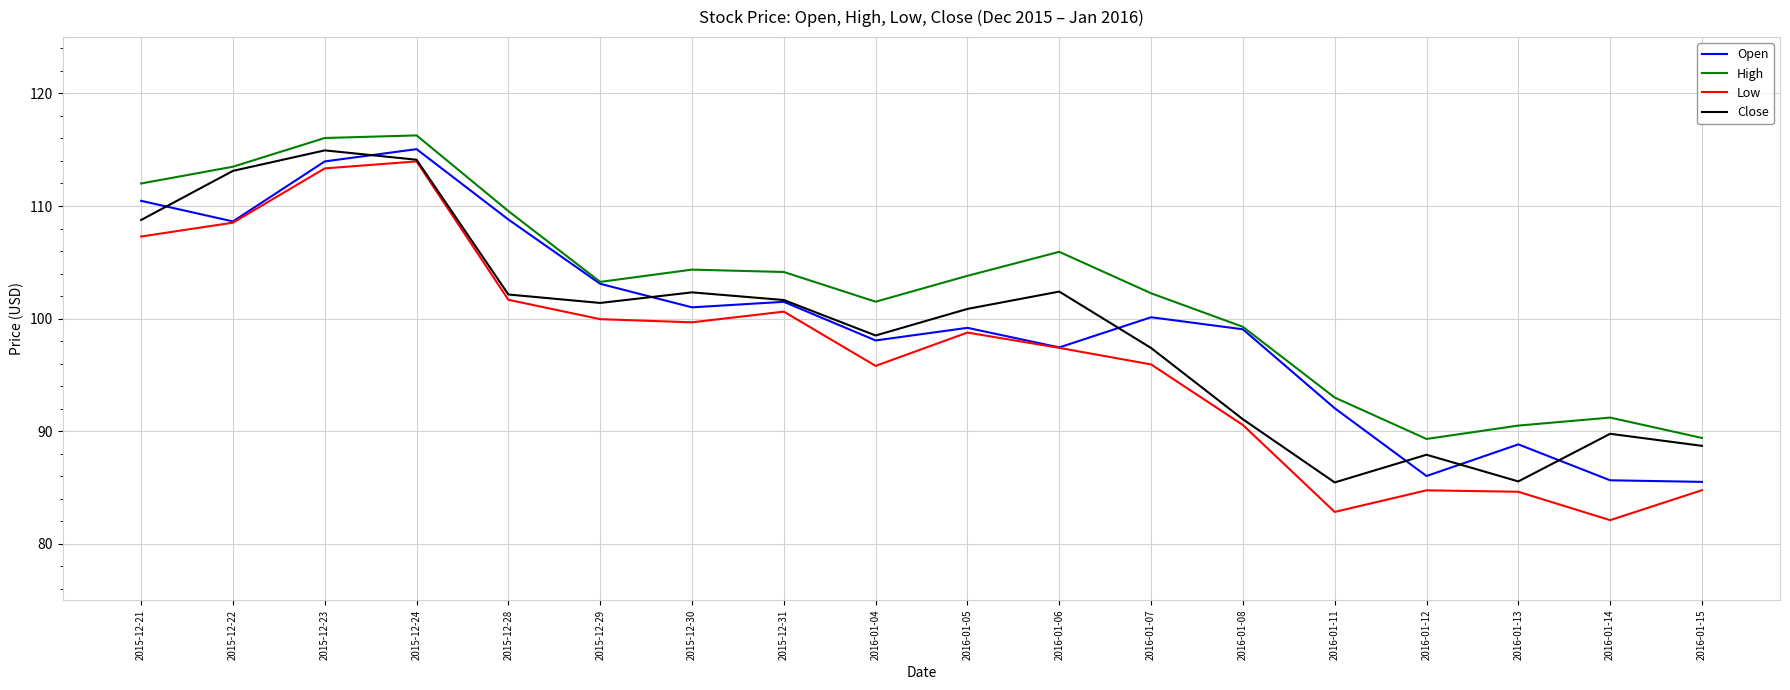

True or false: Low and High cross at least once.

False